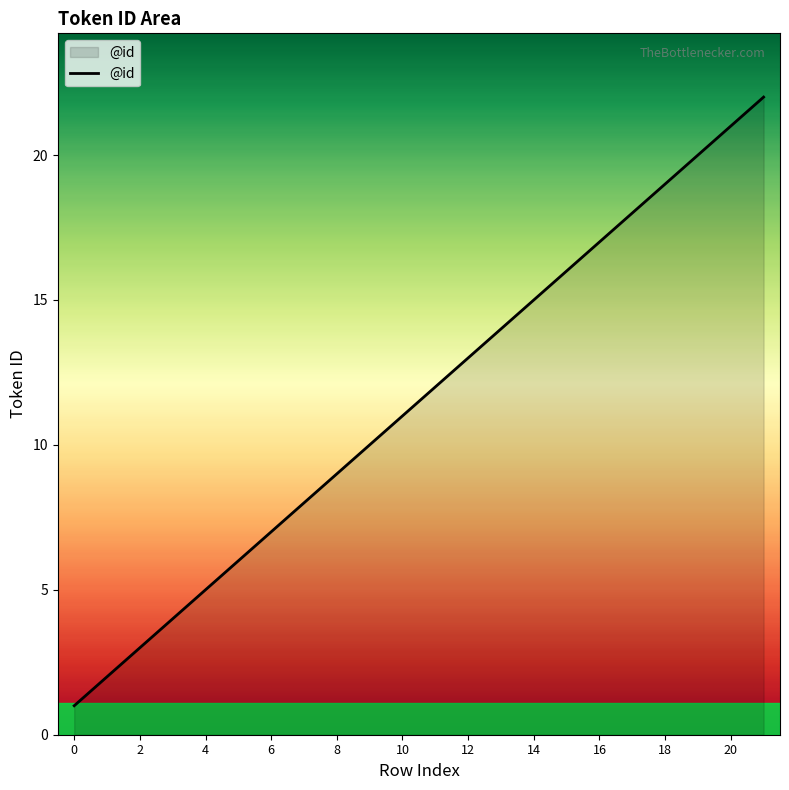

How many series are shown in this chart?

1